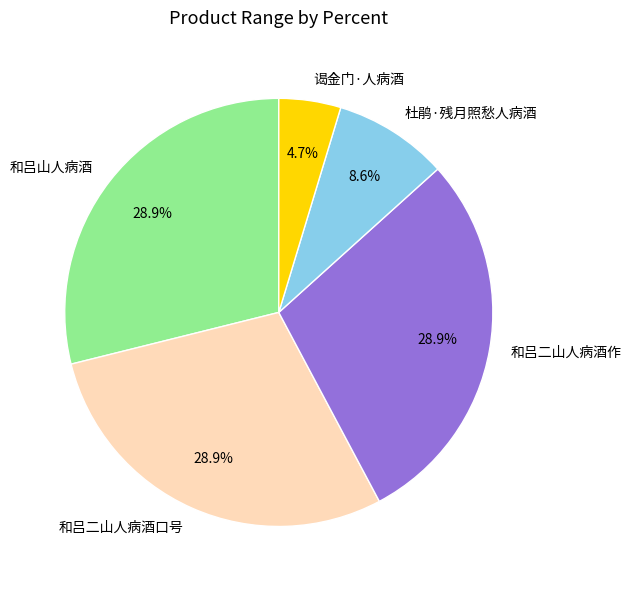

To the nearest percent, what portion does 杜鹃·残月照愁人病酒 represent?

9%